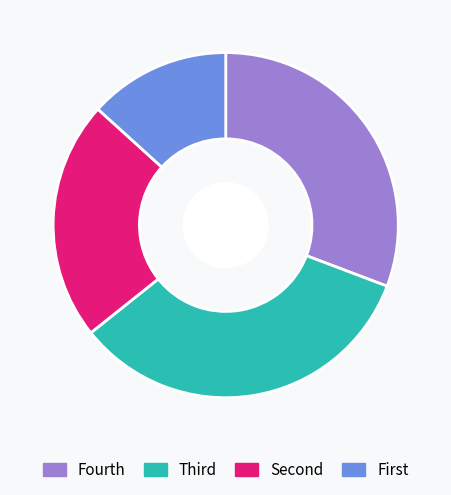

How many segments does this pie chart have?

4